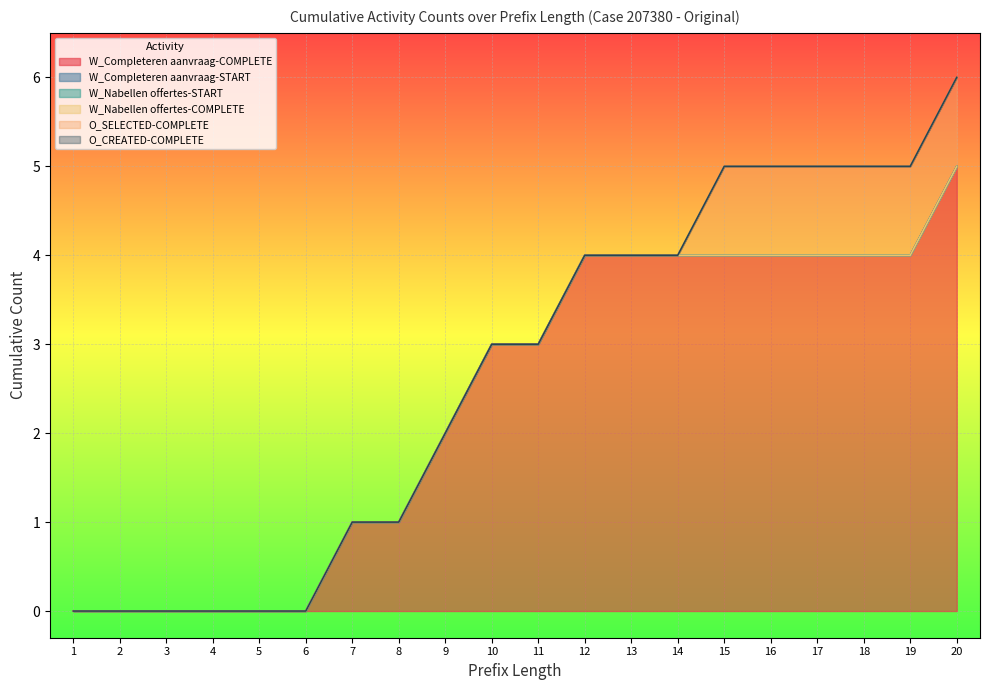

True or false: O_SELECTED-COMPLETE has more than 1 interior local peaks.

False